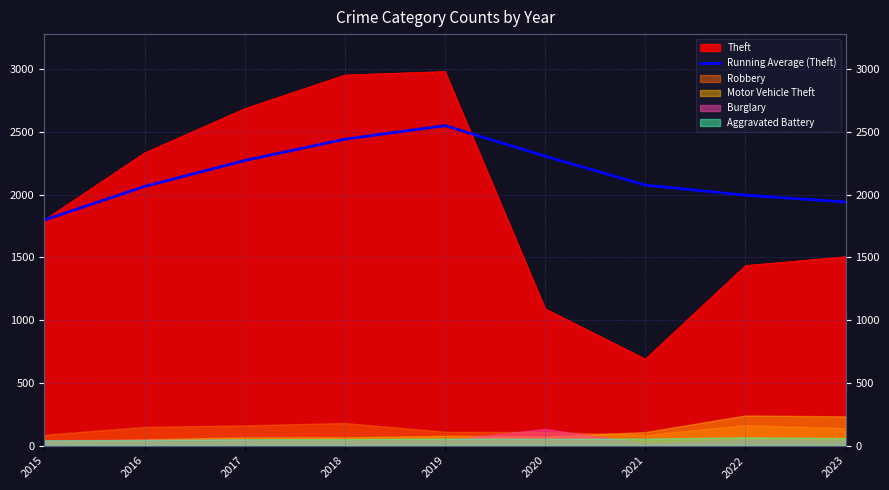

What is the value of the 4th point from the left?

2442.0